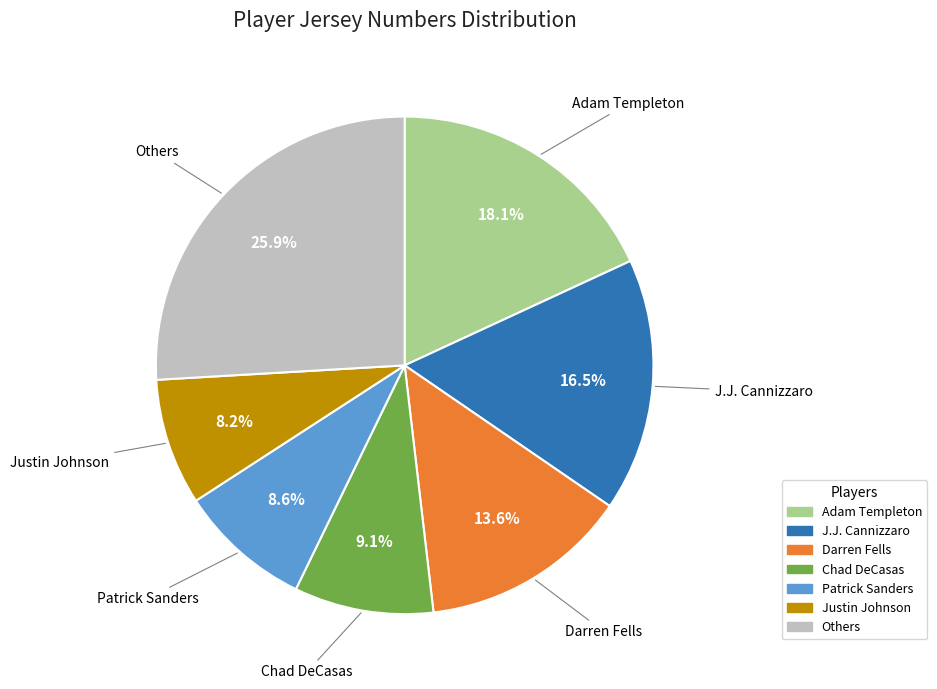

Is there any slice that represents more than half of the pie?

No